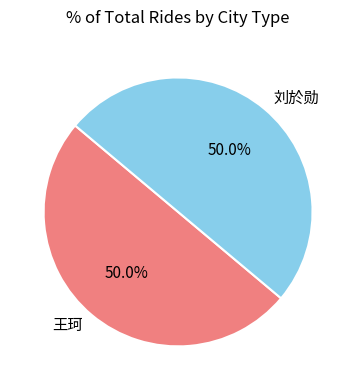

Is the sum of 刘於勋 and 王珂 greater than half?

Yes